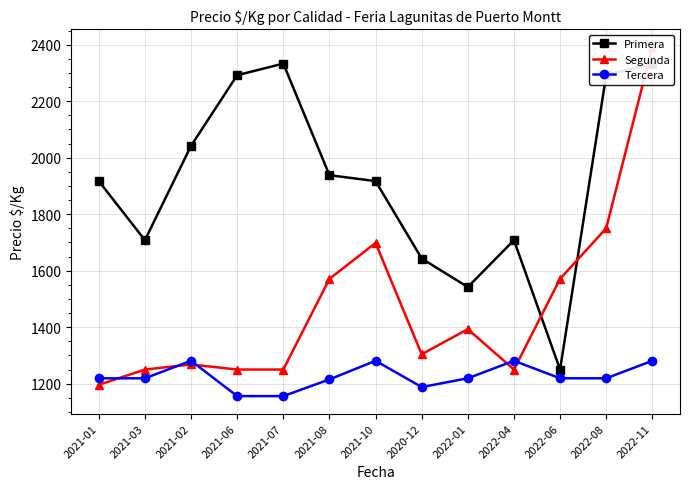

True or false: Primera and Segunda intersect in this chart.

True